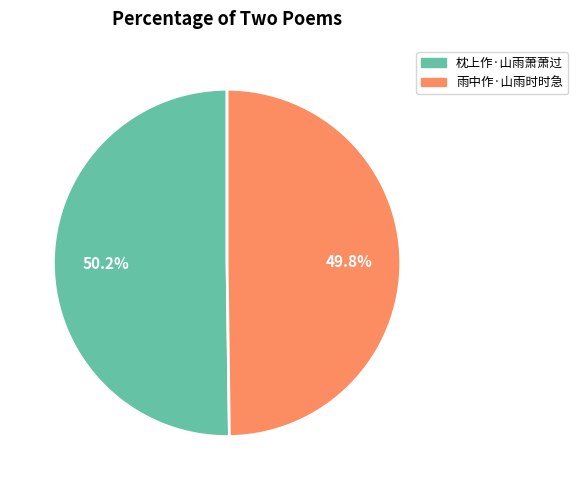

Approximately how many times larger is the value at 雨中作·山雨时时急 compared to 枕上作·山雨萧萧过?

1.0